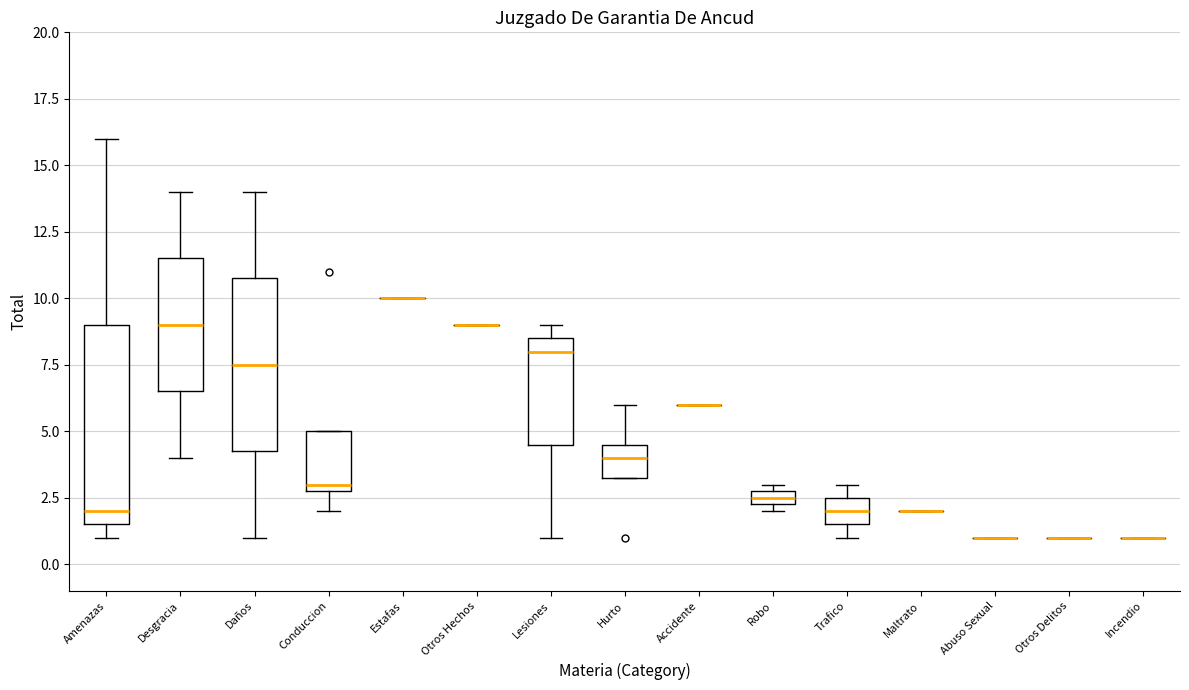

Where is the upper edge of the box for Conduccion on the y-axis? The values are not printed on the chart, so give them approximately, as read against the axis.

5.0